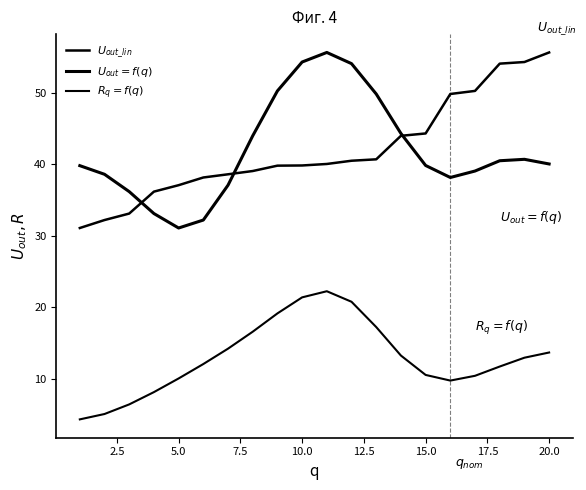

True or false: $U_{out\_lin}$ and $R_q=f(q)$ cross at least once.

False